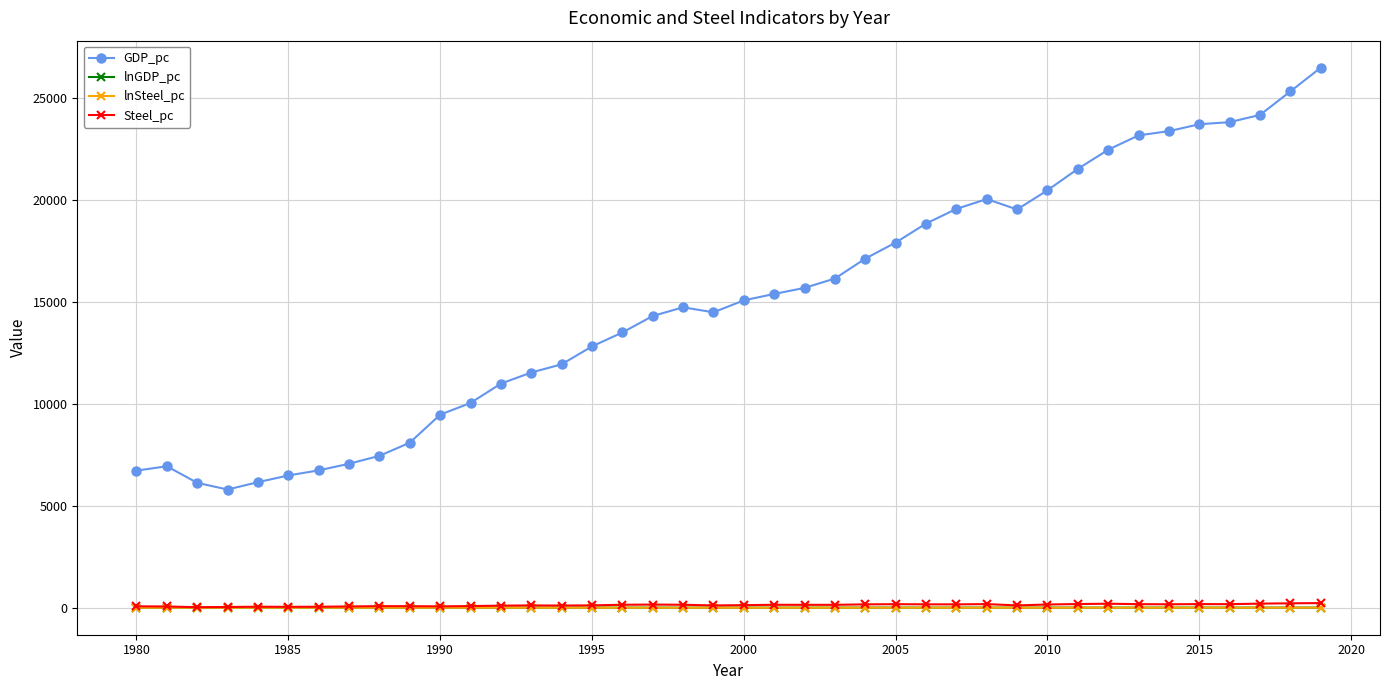

What is the maximum value shown in the chart?

26501.3